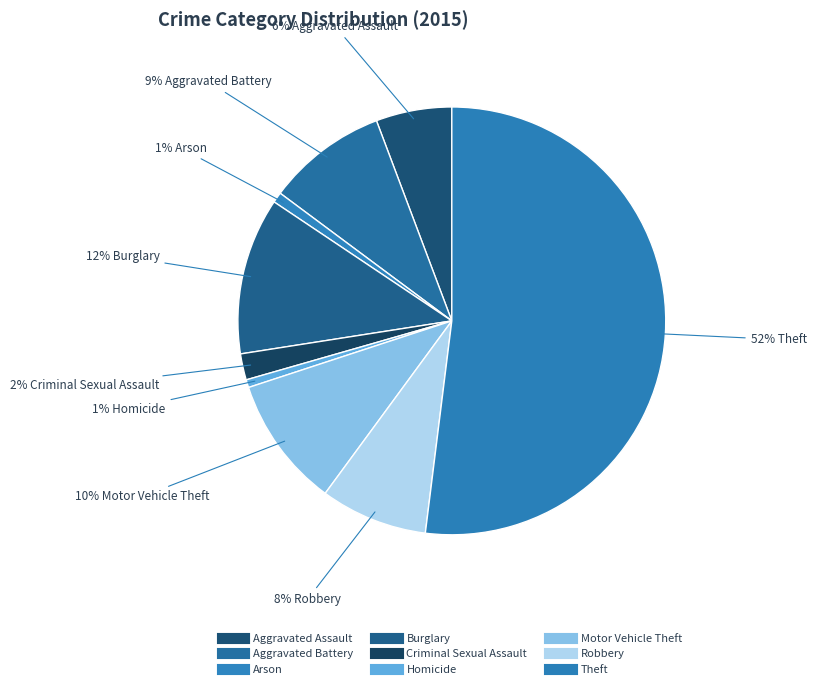

To the nearest percent, what percentage of the pie is Homicide?

1%